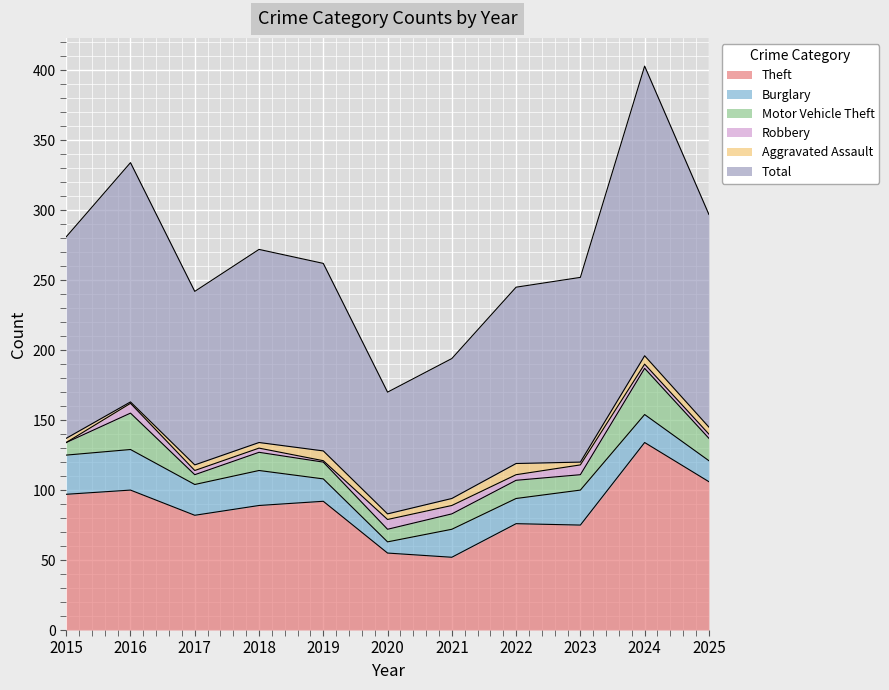

What is the difference between the highest and lowest values at 2025?

149